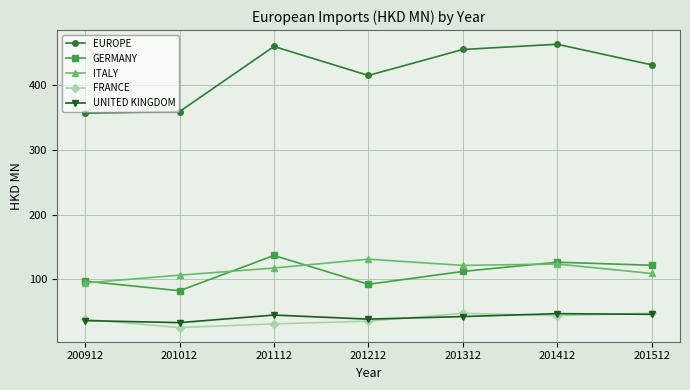

The value of GERMANY at 201312 is 112.4. True or false?

True